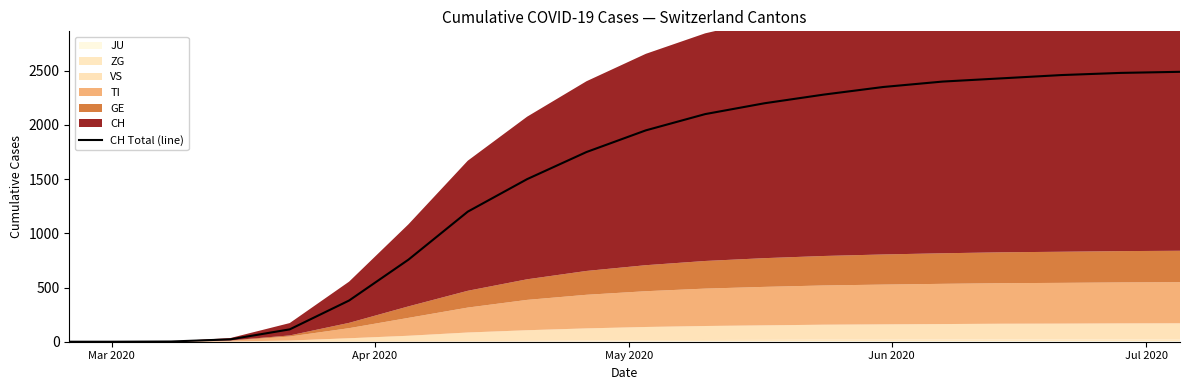

How many positive values are there?

18